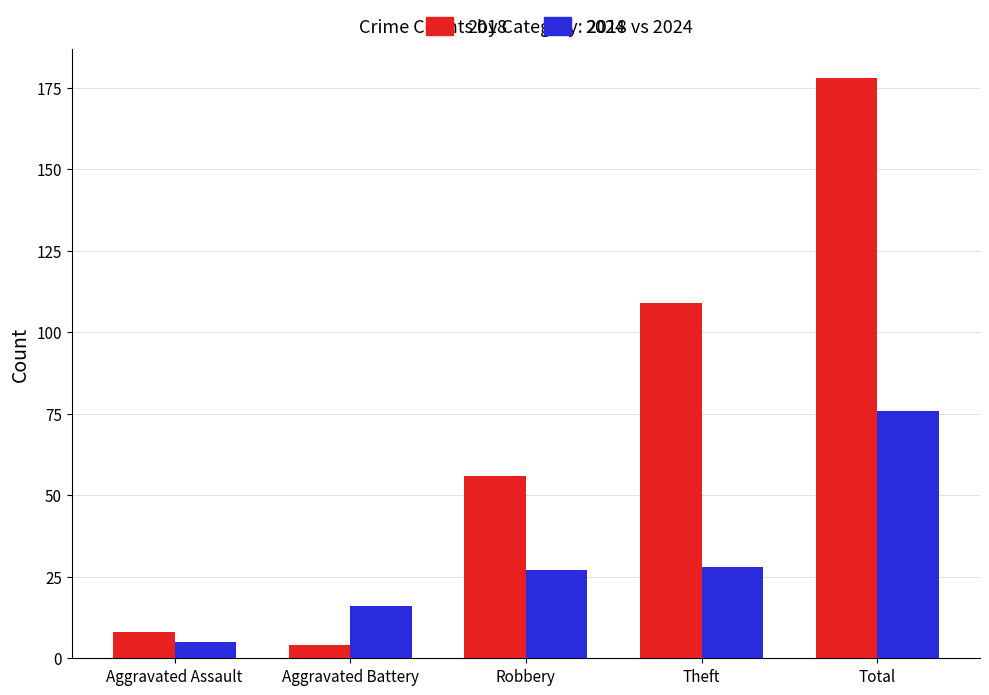

What is the difference between the second highest and minimum values in the 2018 series?

105